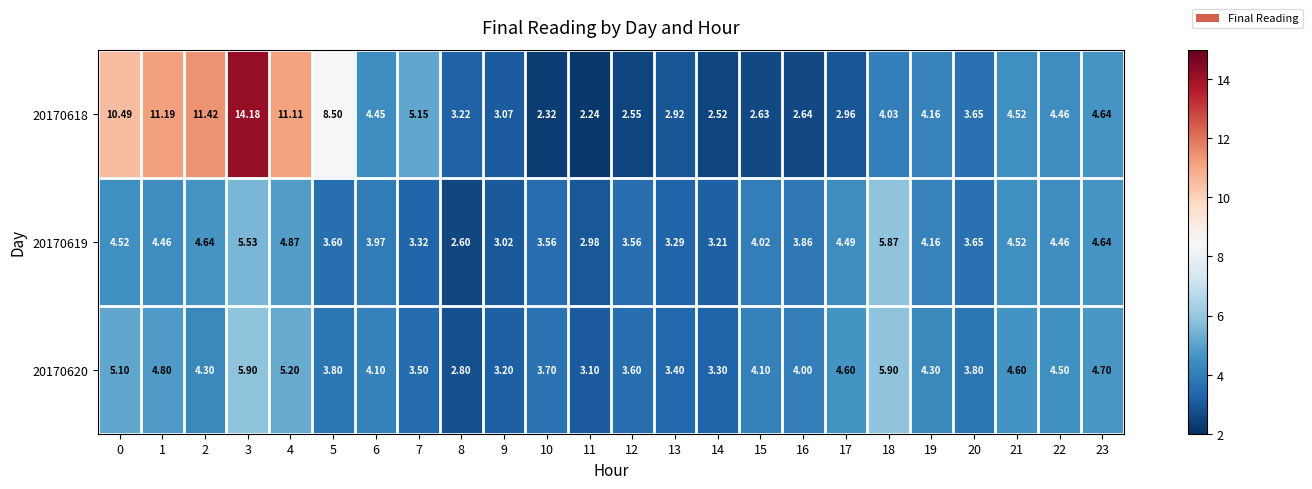

List the series in order of their peak value, lowest first.

20170619, 20170620, 20170618